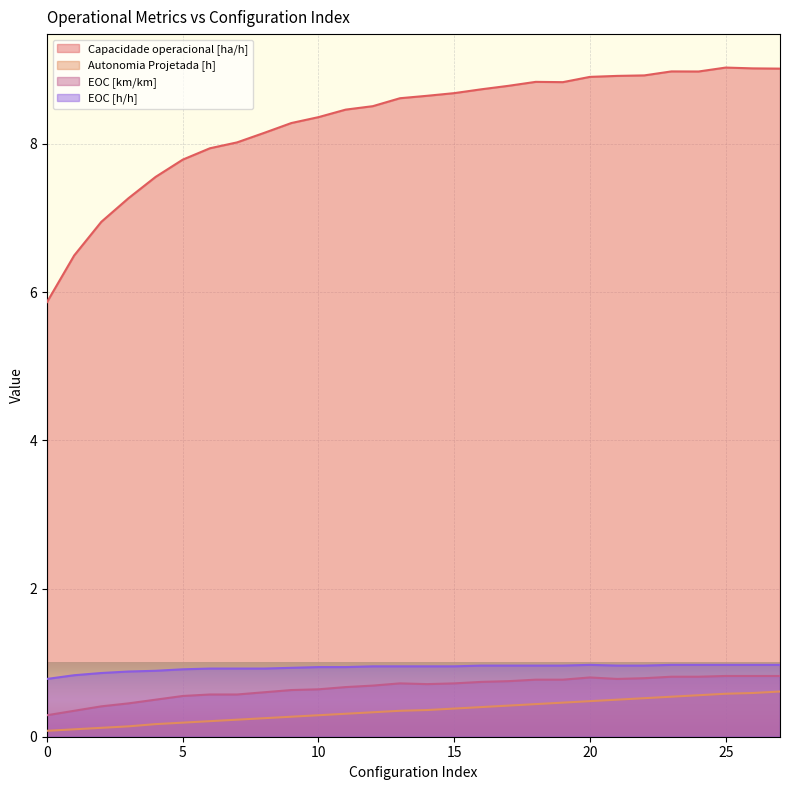

Reading left to right, transcribe all the data shown in this chart.

Capacidade operacional [ha/h]: 0=5.9	1=6.5	2=6.9	3=7.3	4=7.6	5=7.8	6=7.9	7=8.0	8=8.2	9=8.3	10=8.4	11=8.5	12=8.5	13=8.6	14=8.7	15=8.7	16=8.7	17=8.8	18=8.8	19=8.8	20=8.9	21=8.9	22=8.9	23=9.0	24=9.0	25=9.0	26=9.0	27=9.0
Autonomia Projetada [h]: 0=0.1	1=0.1	2=0.1	3=0.1	4=0.2	5=0.2	6=0.2	7=0.2	8=0.2	9=0.3	10=0.3	11=0.3	12=0.3	13=0.3	14=0.4	15=0.4	16=0.4	17=0.4	18=0.4	19=0.5	20=0.5	21=0.5	22=0.5	23=0.5	24=0.6	25=0.6	26=0.6	27=0.6
EOC [km/km]: 0=0.3	1=0.3	2=0.4	3=0.5	4=0.5	5=0.6	6=0.6	7=0.6	8=0.6	9=0.6	10=0.6	11=0.7	12=0.7	13=0.7	14=0.7	15=0.7	16=0.7	17=0.8	18=0.8	19=0.8	20=0.8	21=0.8	22=0.8	23=0.8	24=0.8	25=0.8	26=0.8	27=0.8
EOC [h/h]: 0=0.8	1=0.8	2=0.9	3=0.9	4=0.9	5=0.9	6=0.9	7=0.9	8=0.9	9=0.9	10=0.9	11=0.9	12=0.9	13=0.9	14=0.9	15=0.9	16=1.0	17=1.0	18=1.0	19=1.0	20=1.0	21=1.0	22=1.0	23=1.0	24=1.0	25=1.0	26=1.0	27=1.0